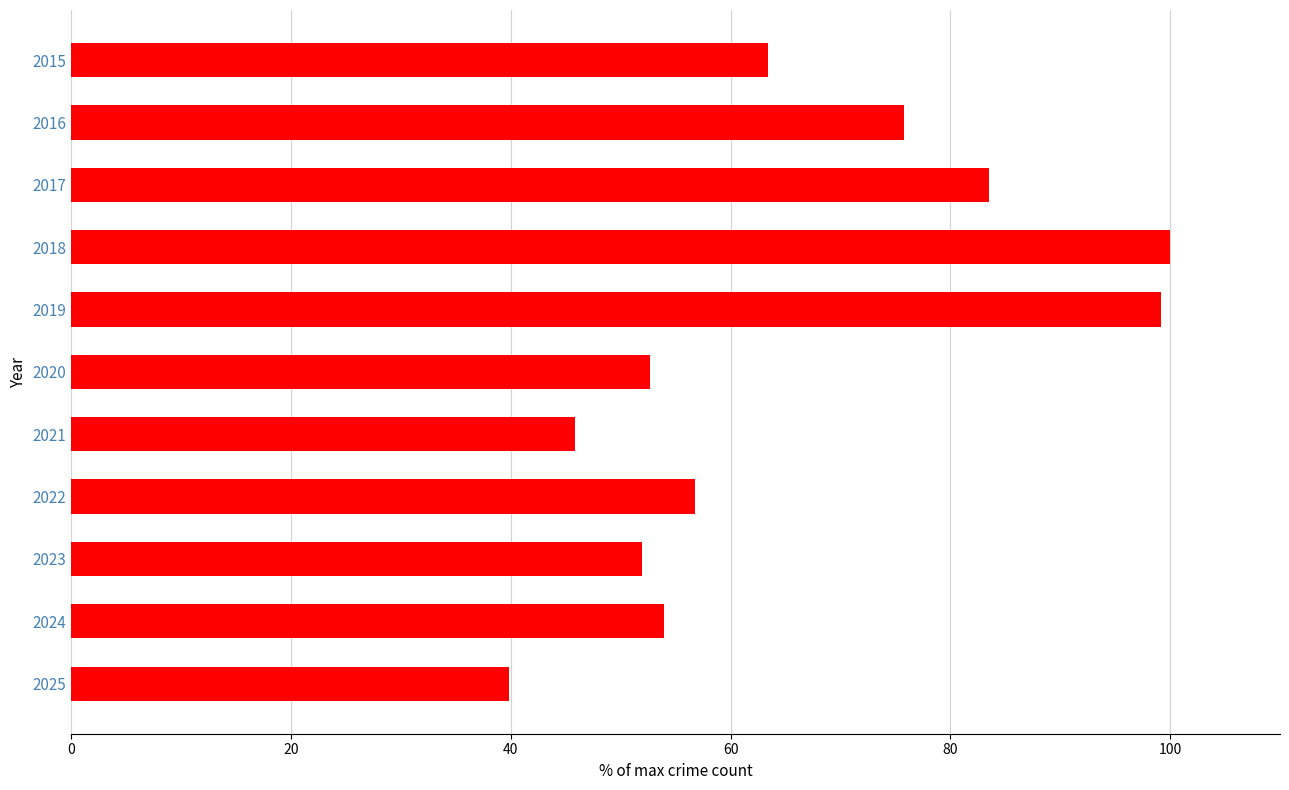

How many data points are less than 56?

5